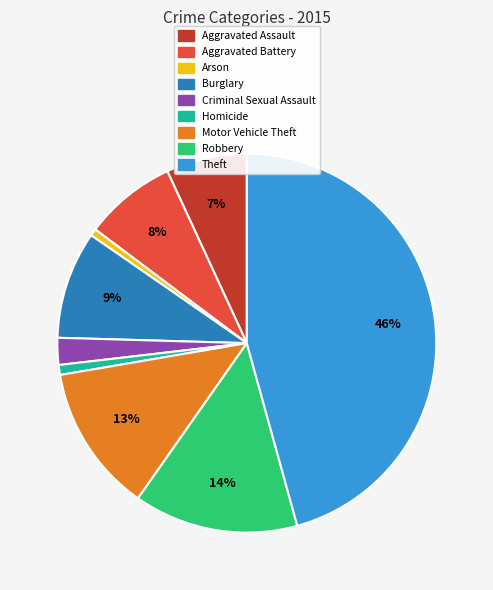

Is it true that Aggravated Battery is 21% of the pie?

False